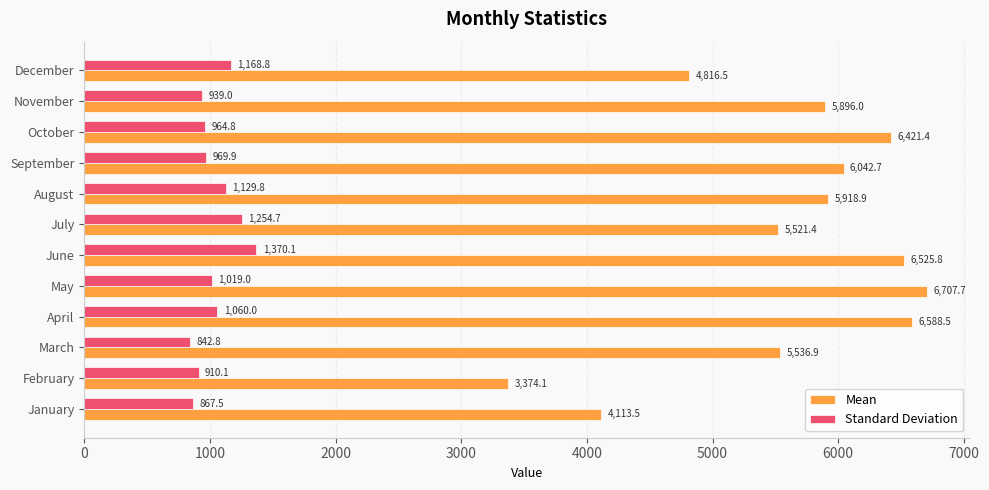

What is the spread (max minus min) of values at September?

5072.8